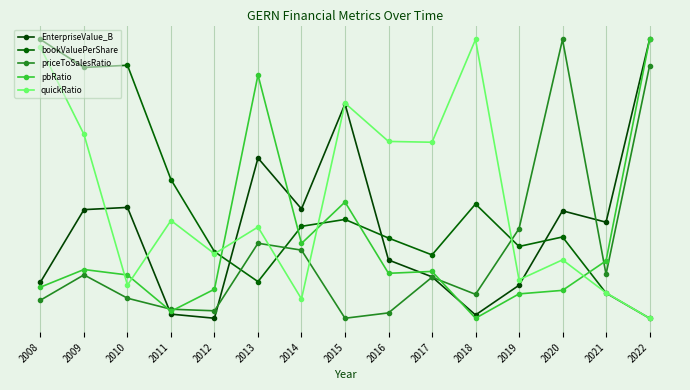

How many distinct data groups are displayed?

5